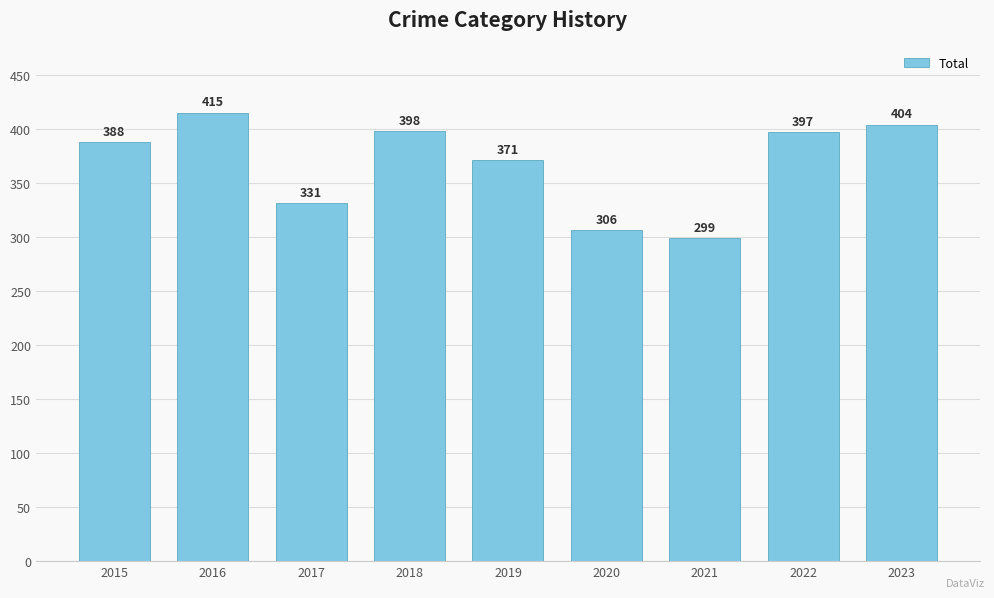

What is the change in value from 2018 to 2019?

-27